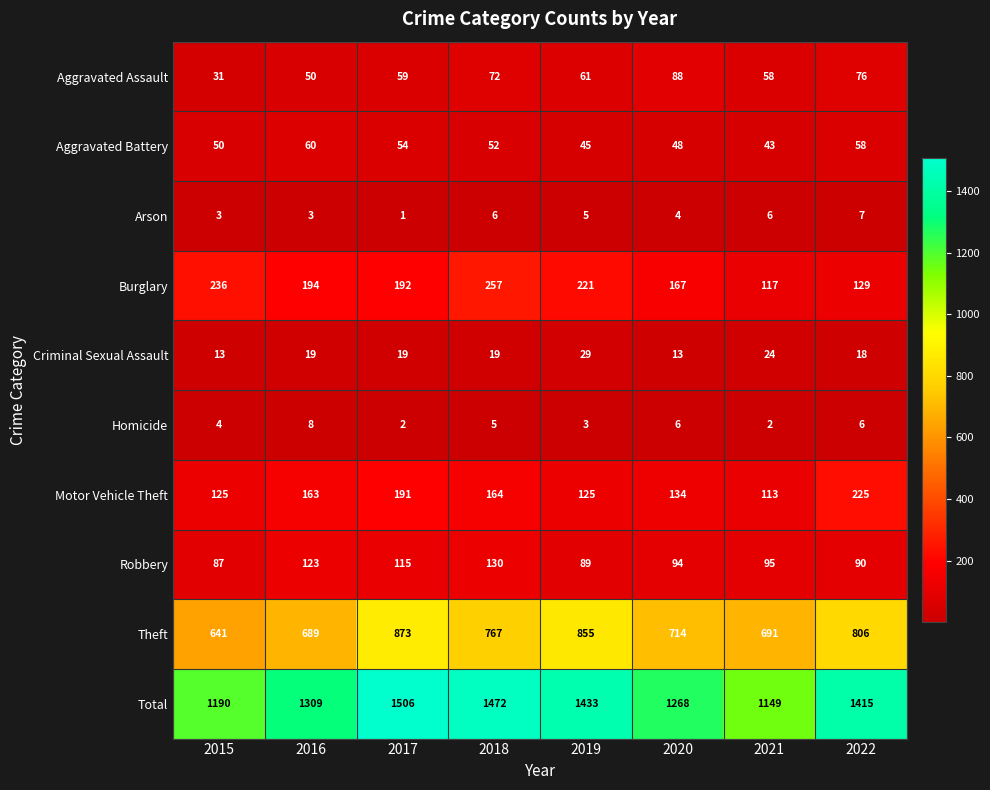

Between 2016 and 2020, which series saw the biggest shift?

Total